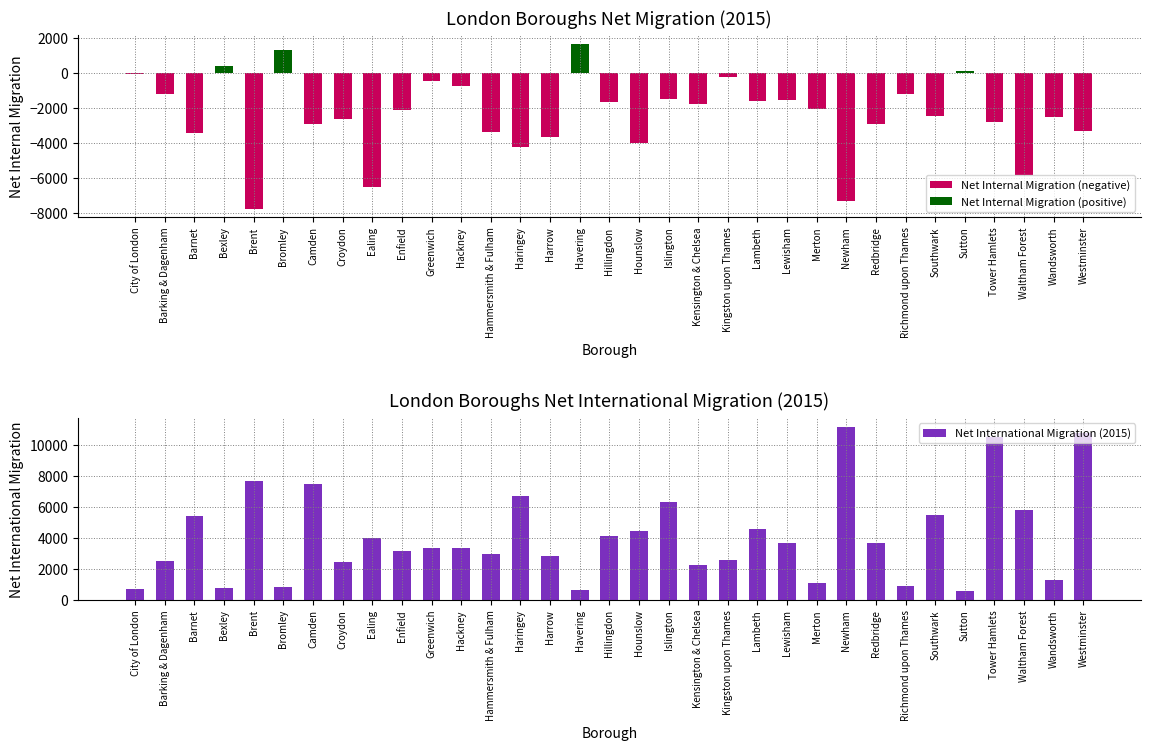

Which label corresponds to the smallest value in the chart?

Brent